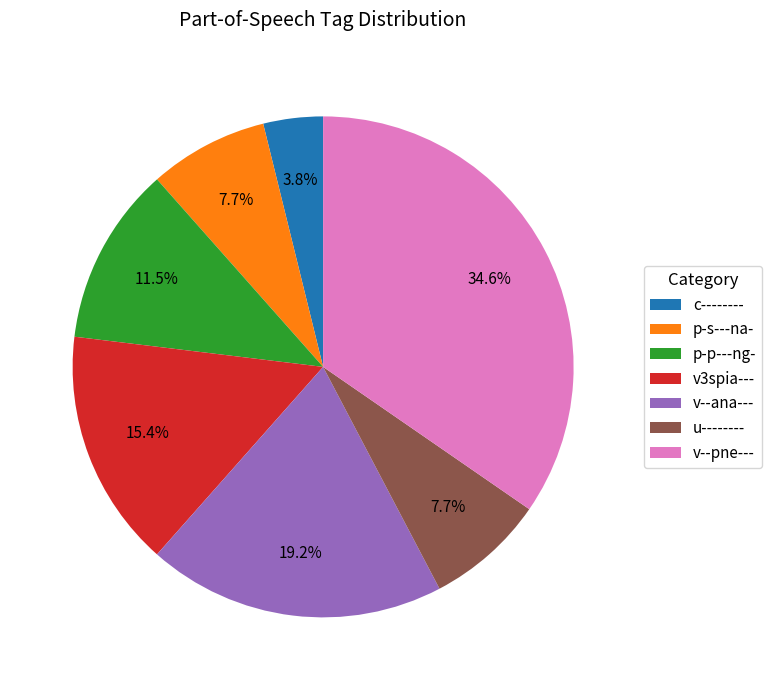

Count the number of slices in the pie.

7